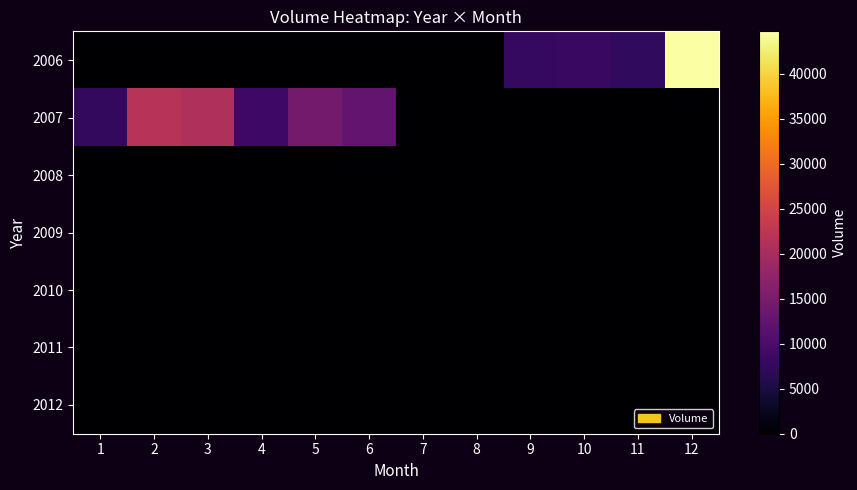

Reading left to right, transcribe all the data shown in this chart.

2006: 1=0	2=0	3=0	4=0	5=0	6=0	7=0	8=0	9=7667	10=8037	11=7256	12=44690
2007: 1=7446	2=21943	3=20976	4=8634	5=14338	6=12475	7=0	8=0	9=0	10=0	11=0	12=0
2008: 1=0	2=0	3=0	4=0	5=0	6=0	7=0	8=0	9=0	10=0	11=0	12=0
2009: 1=0	2=0	3=0	4=0	5=0	6=0	7=0	8=0	9=0	10=0	11=0	12=0
2010: 1=0	2=0	3=0	4=0	5=0	6=0	7=0	8=0	9=0	10=0	11=0	12=0
2011: 1=0	2=0	3=0	4=0	5=0	6=0	7=0	8=0	9=0	10=0	11=0	12=0
2012: 1=0	2=0	3=0	4=0	5=0	6=0	7=0	8=0	9=0	10=0	11=0	12=0